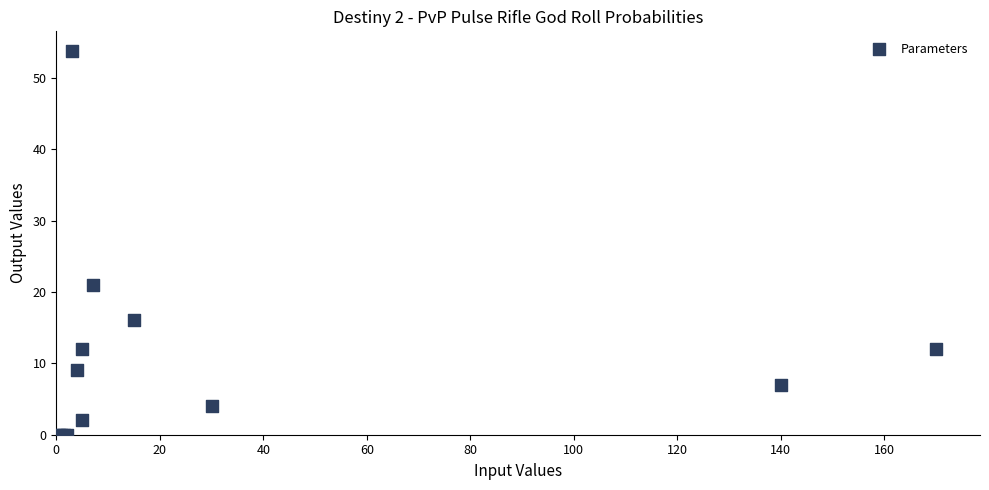

What Y value in the scatter plot is closest to 26?

21.0